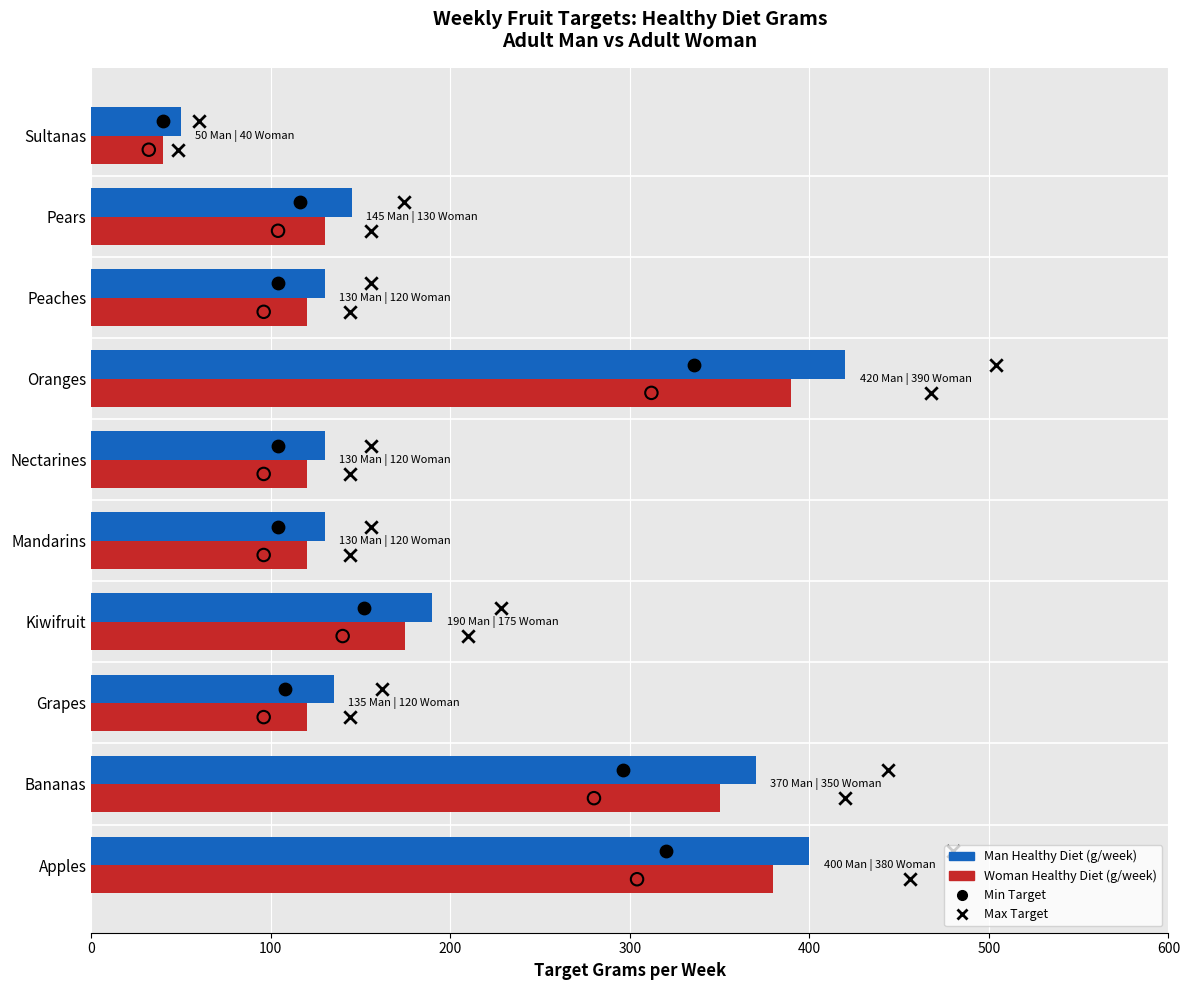

What is the total value across all series at 300?

371.4